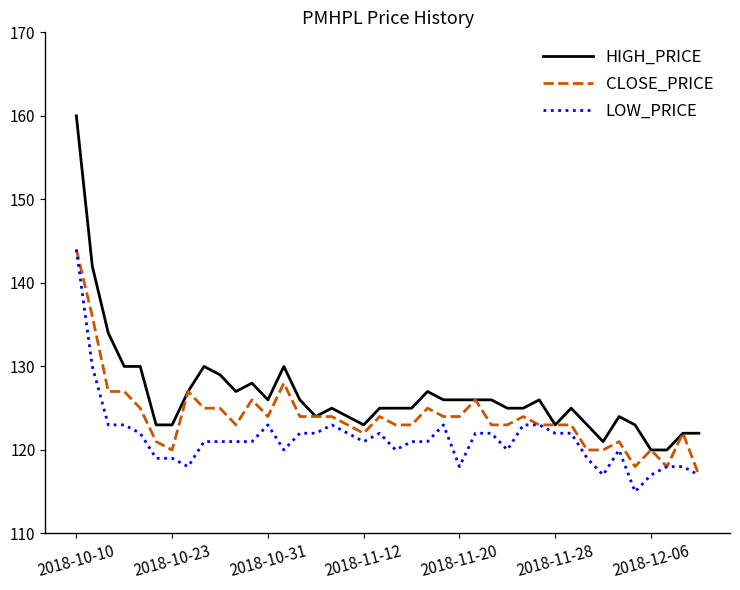

Rank the series by their average value, from lowest to highest.

LOW_PRICE, CLOSE_PRICE, HIGH_PRICE